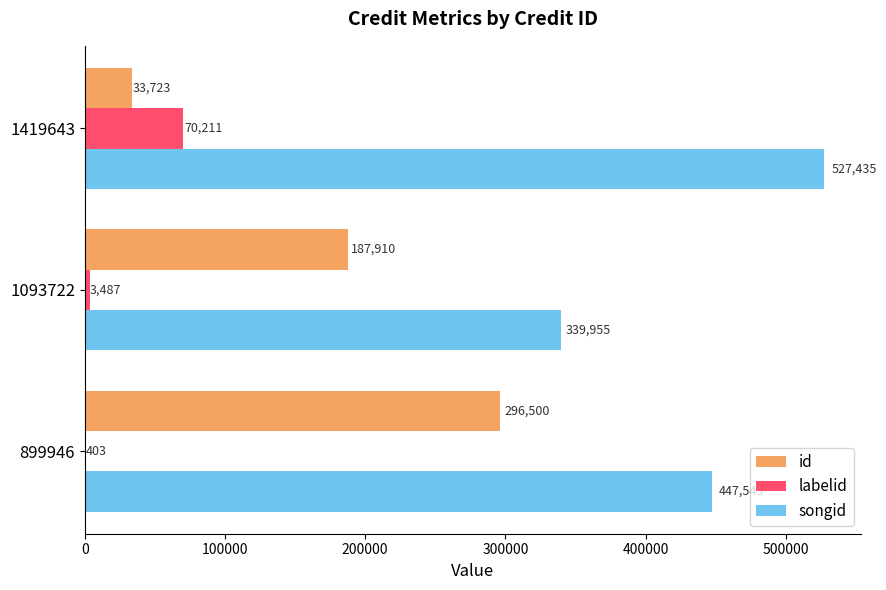

What is the total value across all series at 1419643?

631369.0